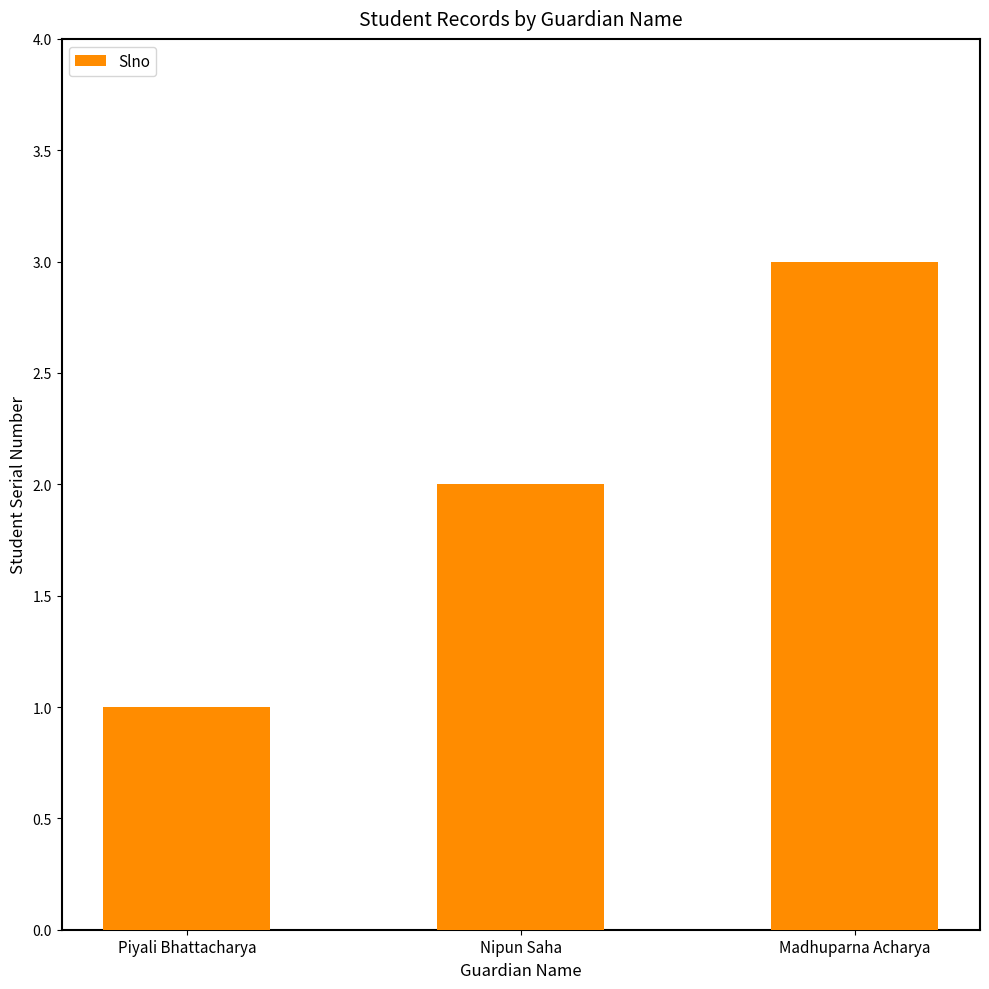

Rank the categories by value from highest to lowest.

Madhuparna Acharya, Nipun Saha, Piyali Bhattacharya